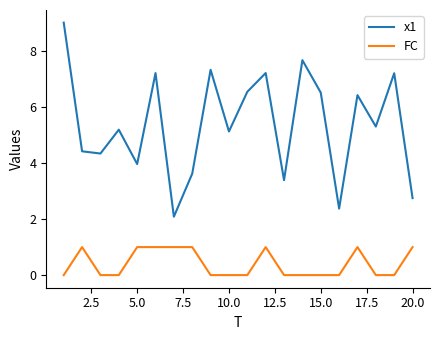

Which series has the largest range (max minus min)?

x1